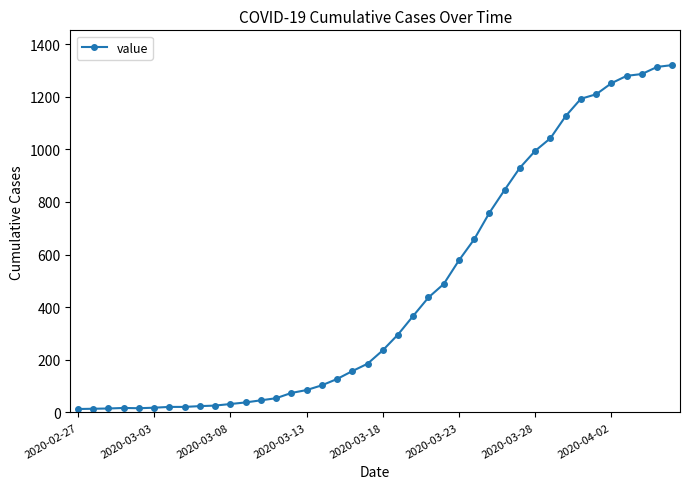

What is the sum of all values?

18693